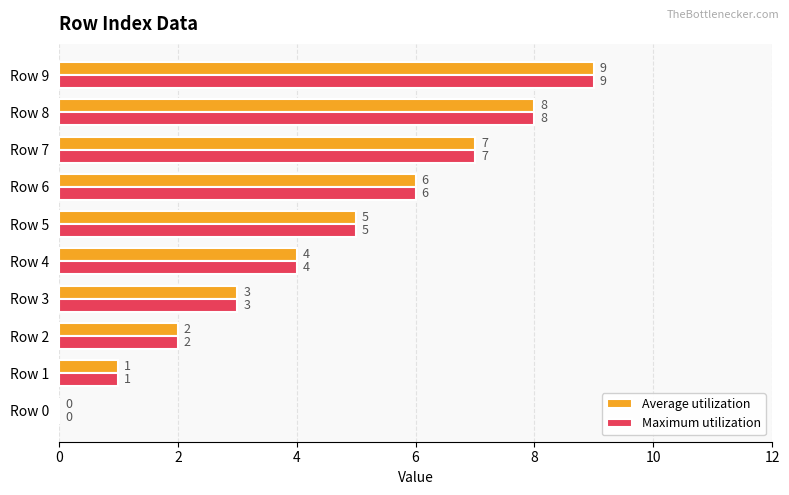

True or false: Maximum utilization has a value of -6 at Row 0.

False